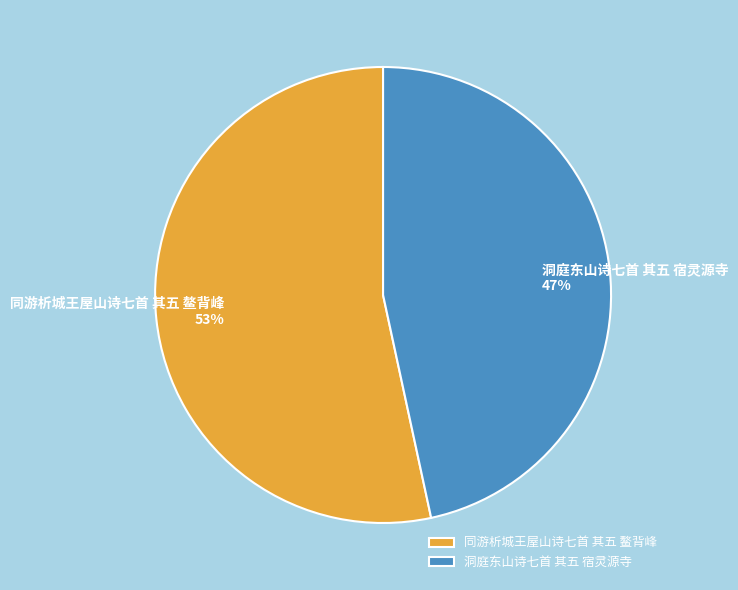

Do 同游析城王屋山诗七首 其五 鳌背峰 and 洞庭东山诗七首 其五 宿灵源寺 together represent more than half of the pie?

Yes